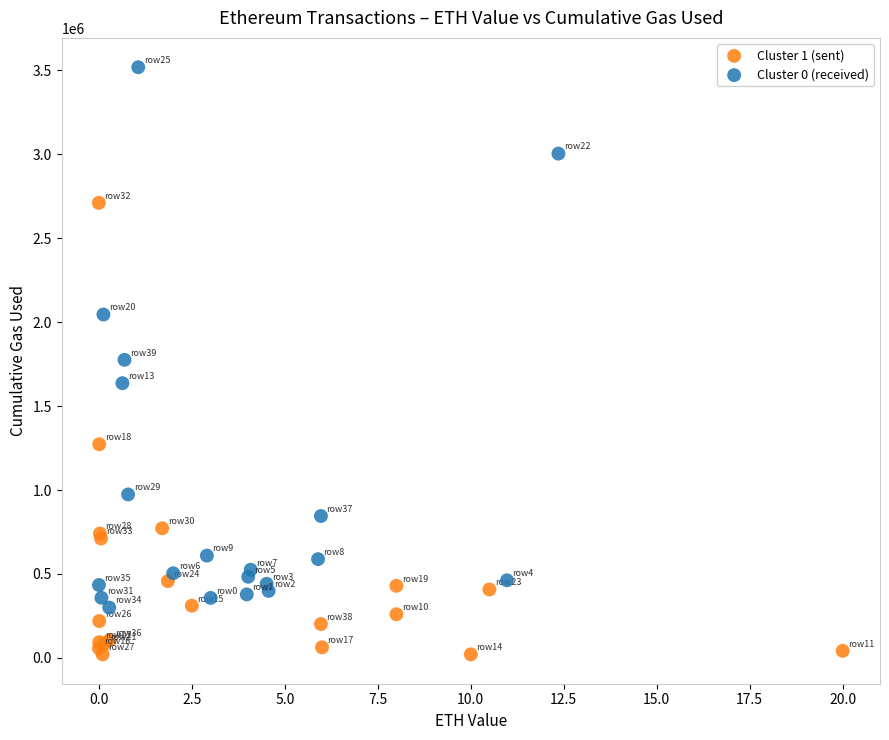

Which series contains the highest Y value?

Cluster 0 (received)